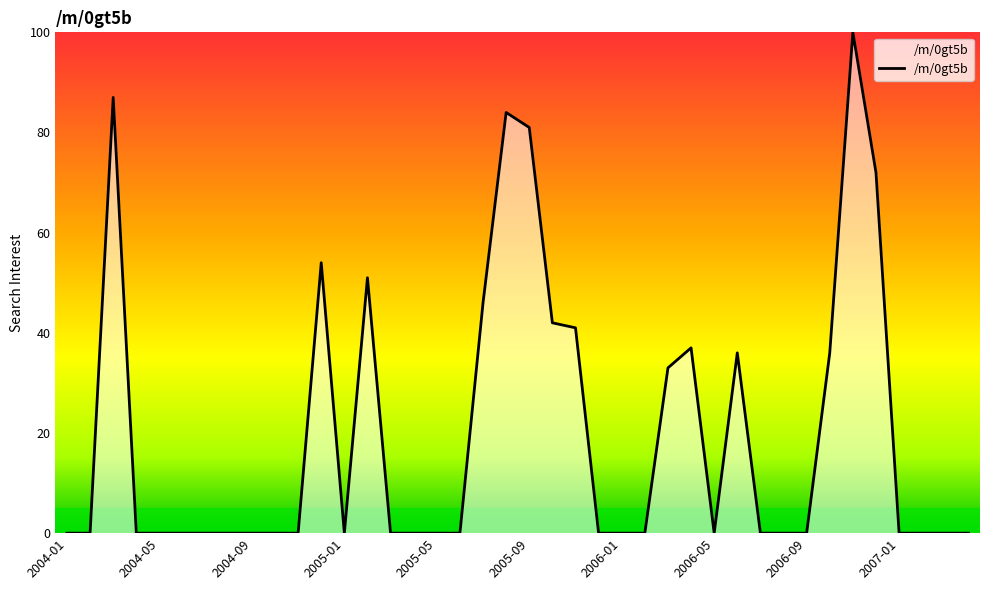

What is the difference between the maximum and minimum values?

100